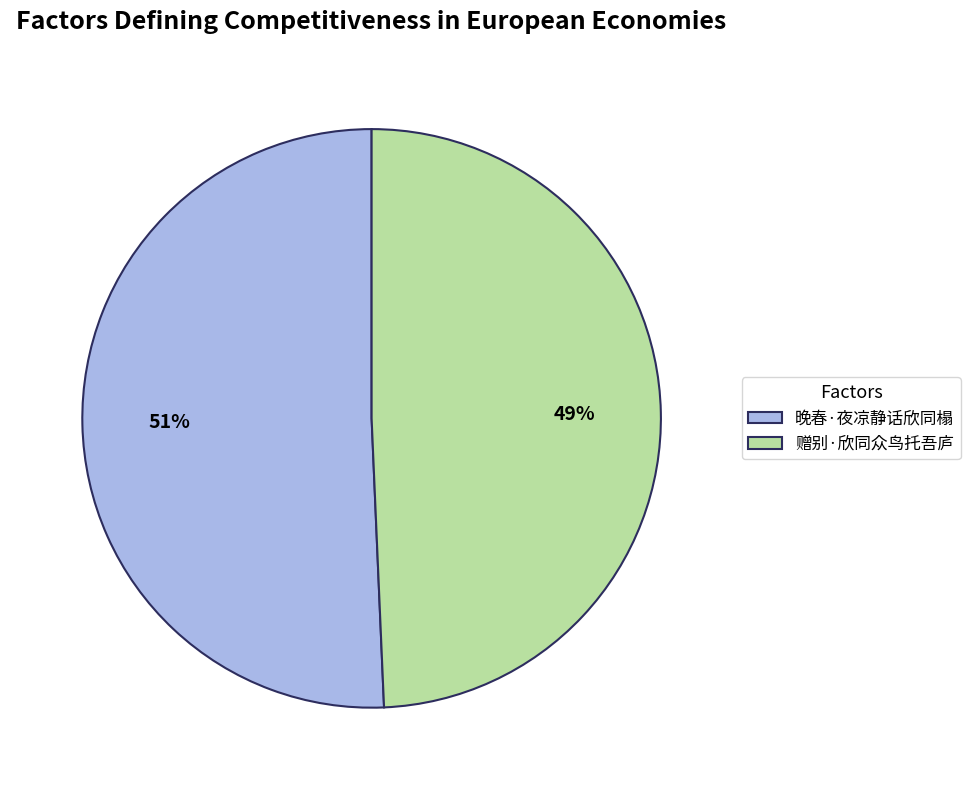

Is it true that 赠别·欣同众鸟托吾庐 is 49% of the pie?

True